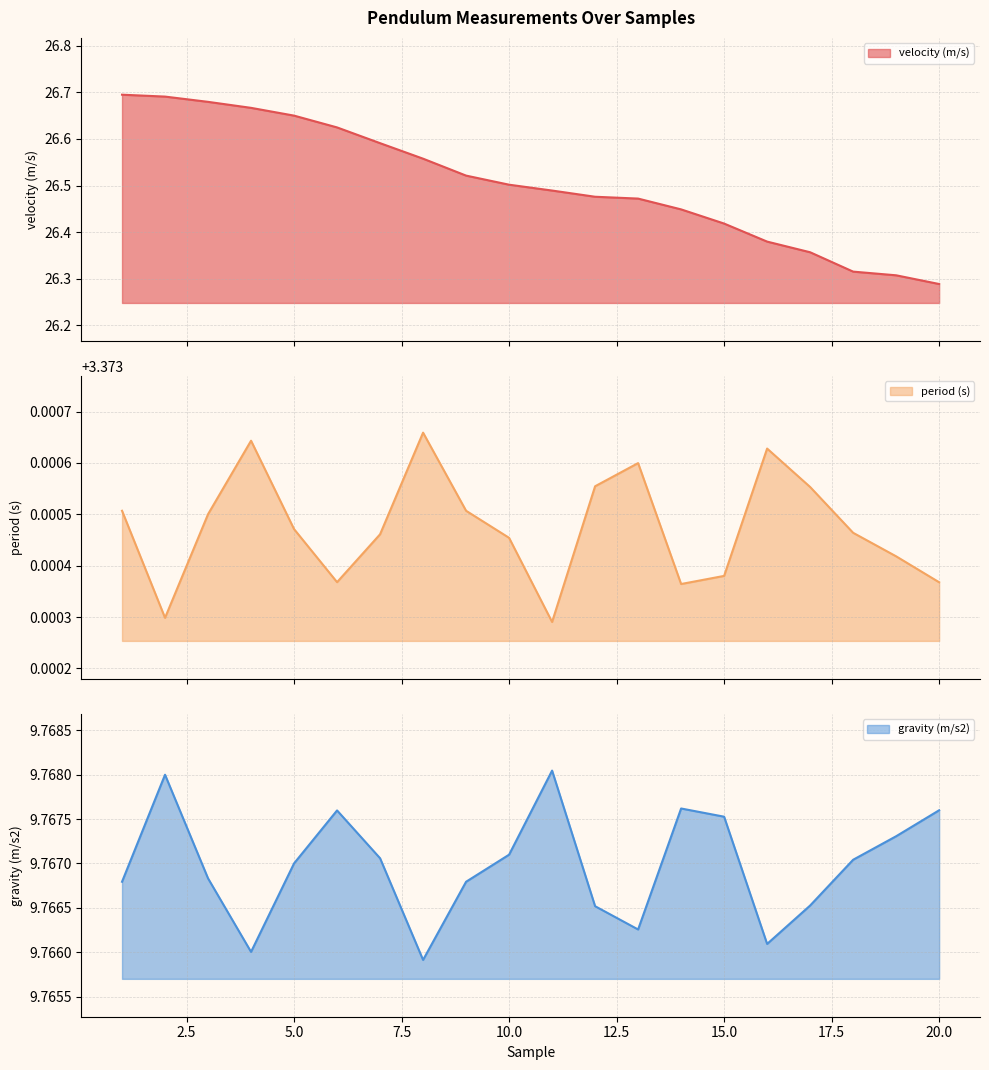

At how many categories does at least one series exceed 20?

20